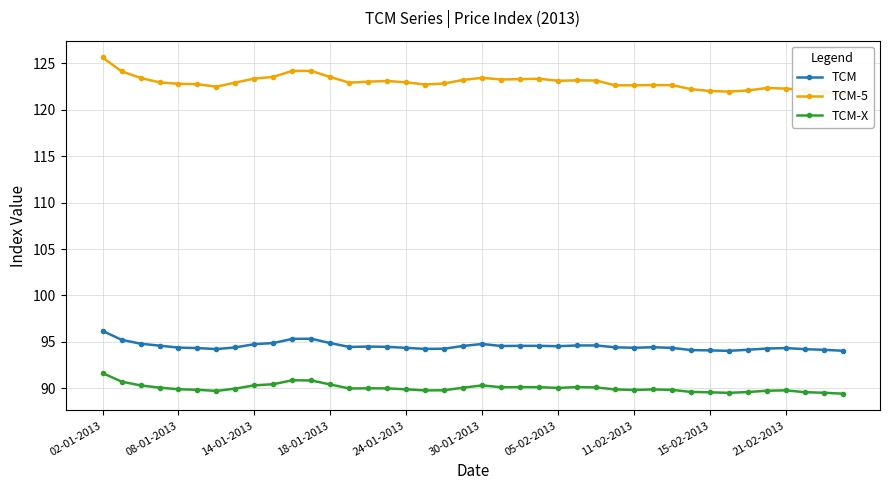

True or false: TCM and TCM-X intersect in this chart.

False